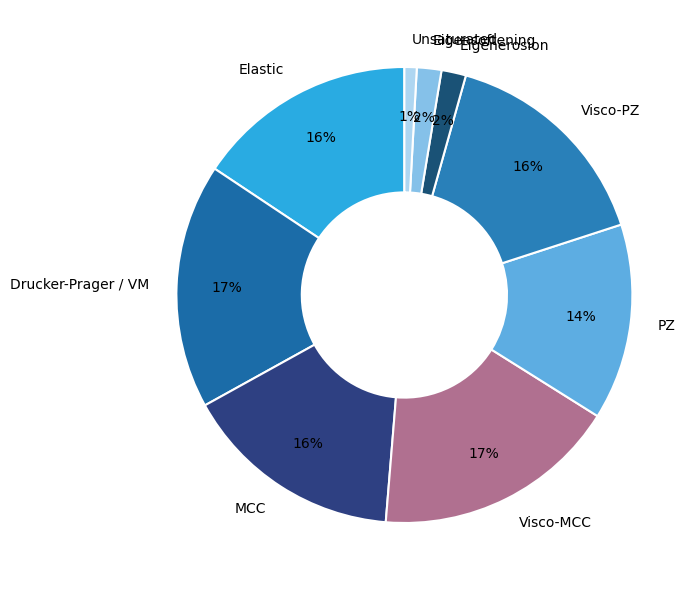

Is it true that Eigensoftening is 2% of the pie?

True